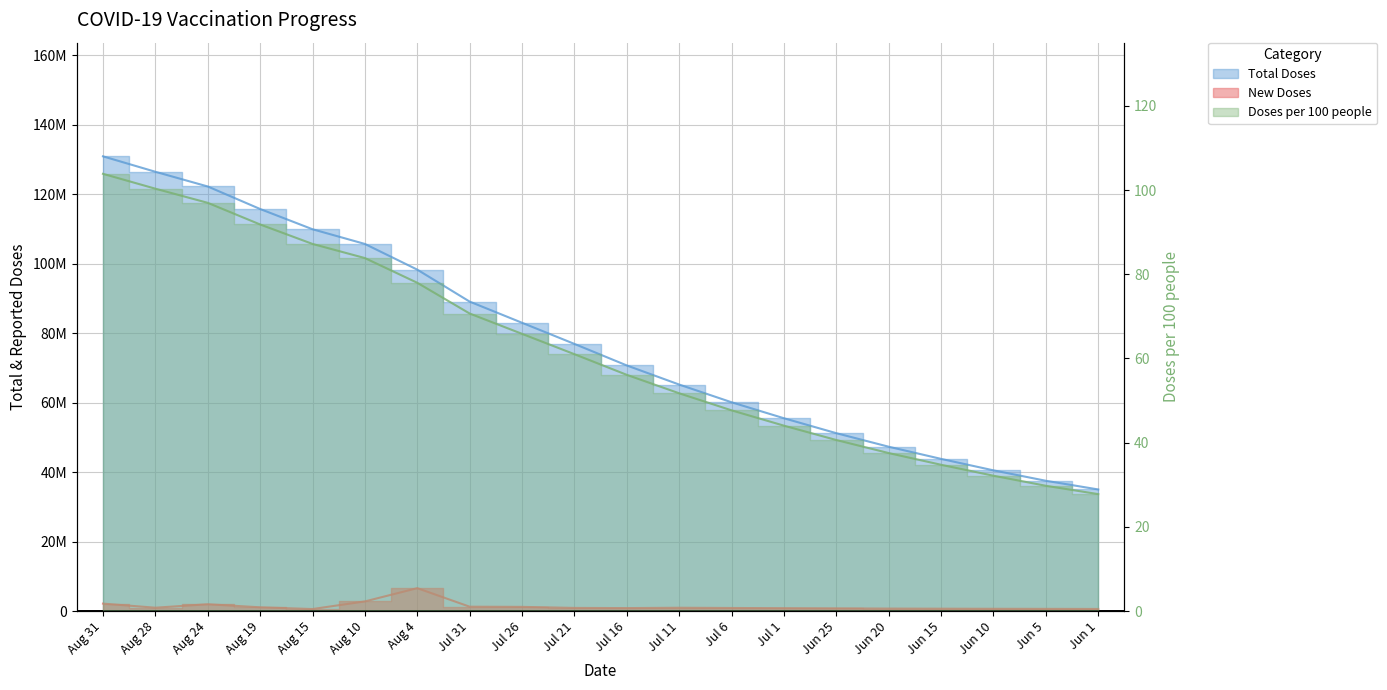

The Total Doses series shows 115739998.0 at Aug 19. True or false?

True